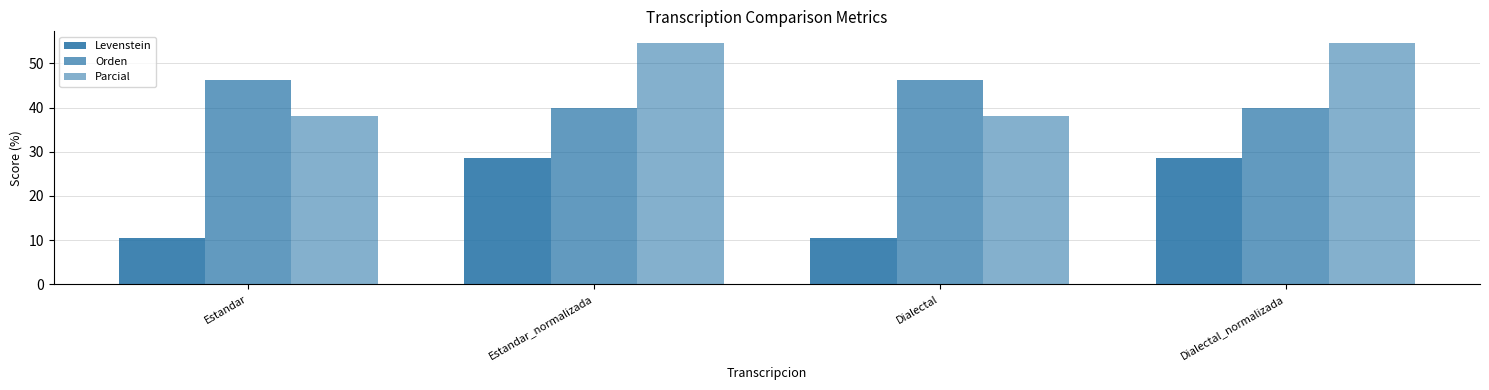

What is the sum of the Levenstein values at Dialectal_normalizada and Estandar_normalizada?

57.1